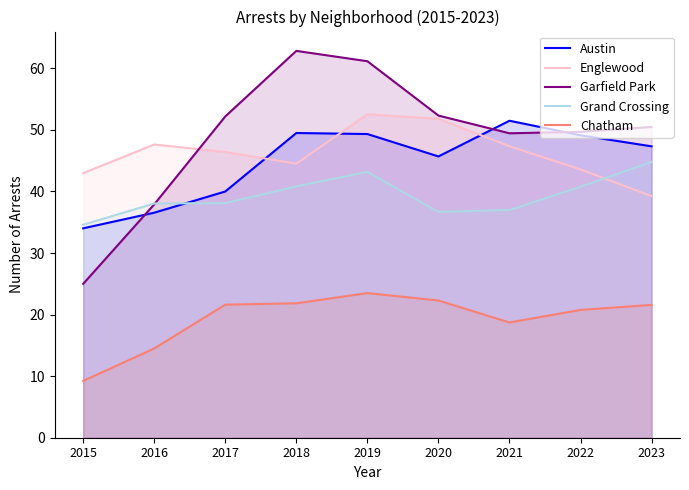

Rank the categories by Austin value from highest to lowest.

2021, 2018, 2019, 2022, 2023, 2020, 2017, 2016, 2015